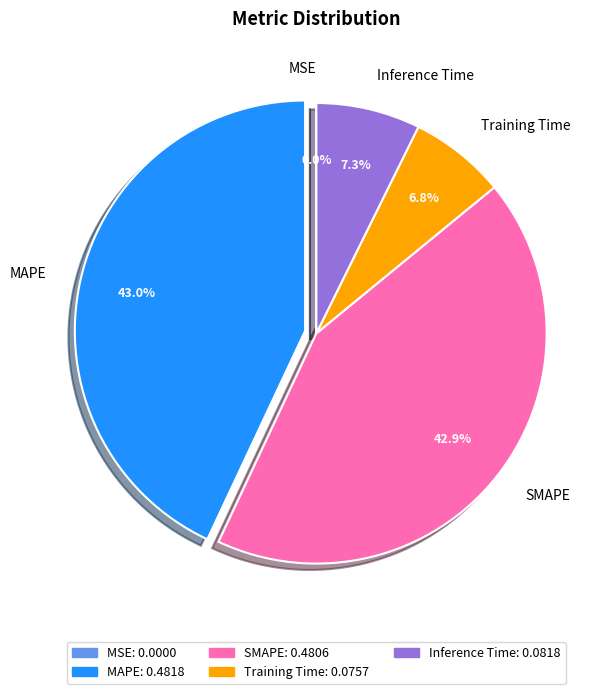

Is SMAPE the majority of the pie?

No